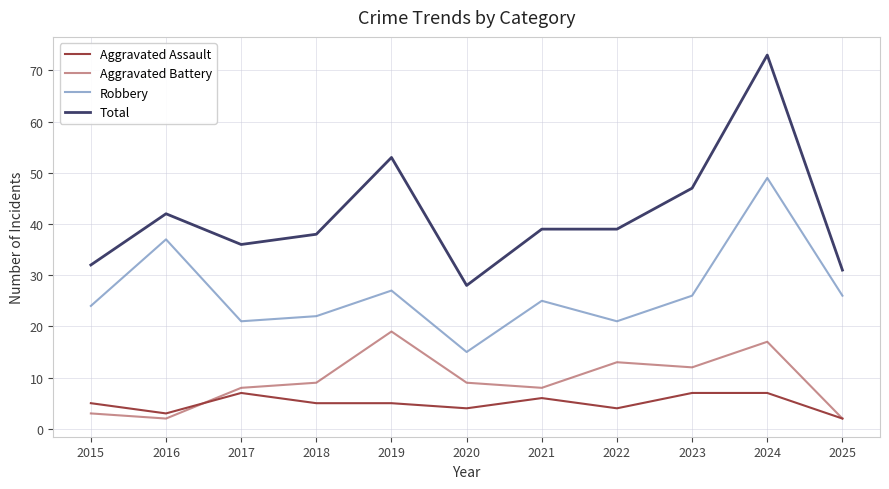

Does the chart display data point markers on the line(s)?

No